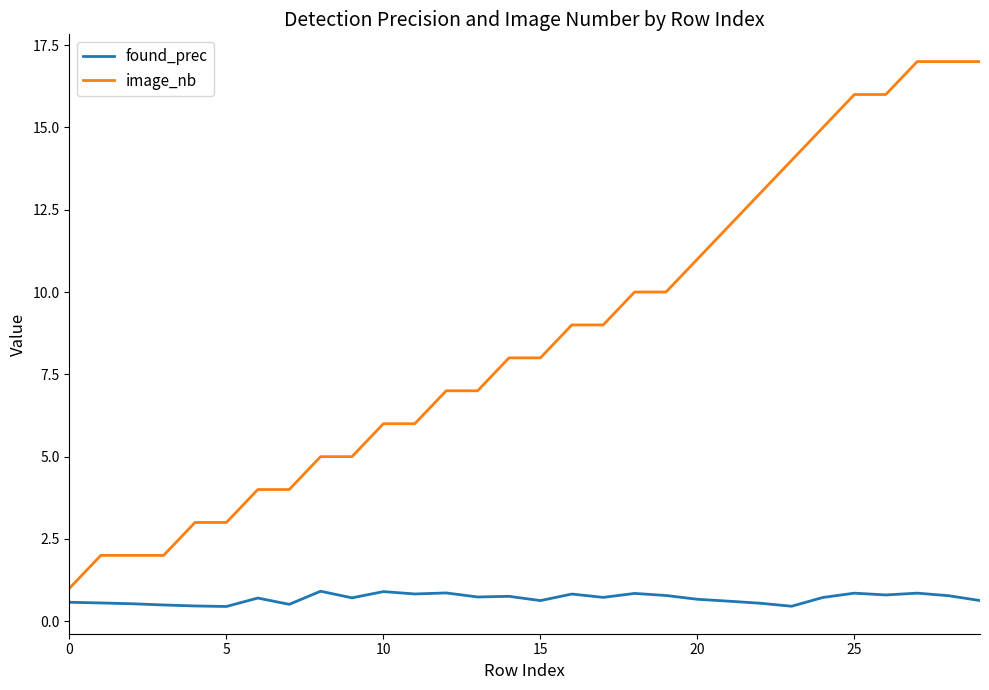

What is the minimum value shown in the chart?

0.4